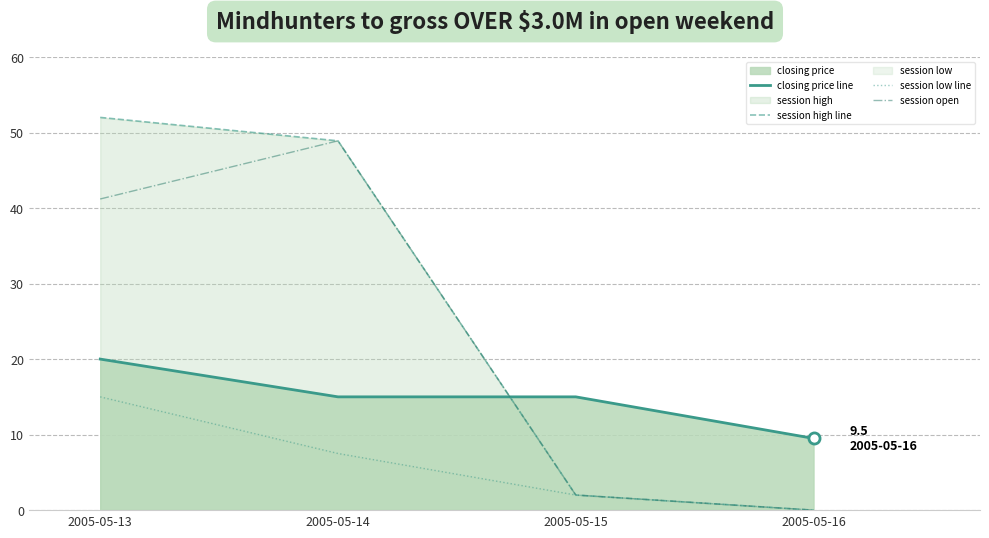

Reading left to right, transcribe all the data shown in this chart.

closing price line: 2005-05-13=20.0	2005-05-14=15.0	2005-05-15=15.0	2005-05-16=9.5
session high line: 2005-05-13=52.0	2005-05-14=48.9	2005-05-15=2.0	2005-05-16=0.0
session low line: 2005-05-13=15.0	2005-05-14=7.5	2005-05-15=2.0	2005-05-16=0.0
session open: 2005-05-13=41.2	2005-05-14=48.9	2005-05-15=2.0	2005-05-16=0.0